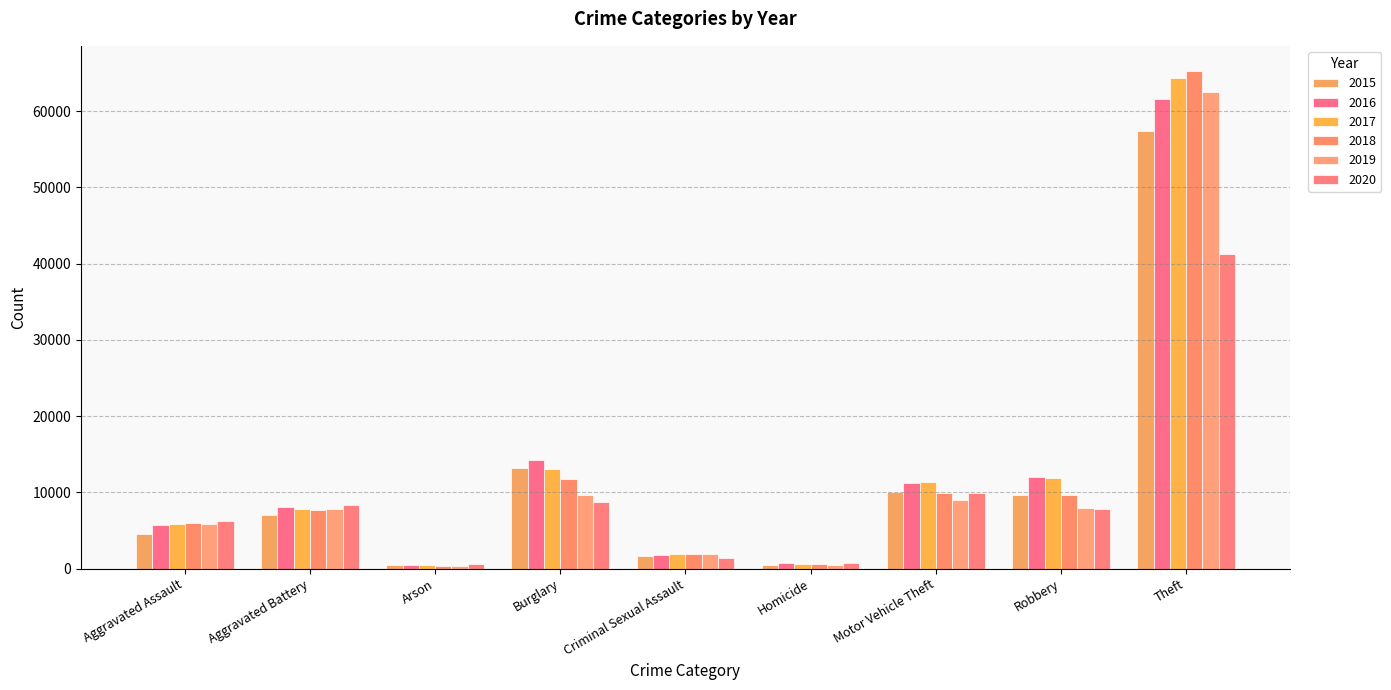

Reading left to right, extract all data points from this chart.

2015: Aggravated Assault=4480	Aggravated Battery=7018	Arson=448	Burglary=13184	Criminal Sexual Assault=1653	Homicide=496	Motor Vehicle Theft=10068	Robbery=9638	Theft=57347
2016: Aggravated Assault=5712	Aggravated Battery=8085	Arson=515	Burglary=14289	Criminal Sexual Assault=1805	Homicide=786	Motor Vehicle Theft=11286	Robbery=11960	Theft=61617
2017: Aggravated Assault=5793	Aggravated Battery=7845	Arson=444	Burglary=13001	Criminal Sexual Assault=1925	Homicide=672	Motor Vehicle Theft=11380	Robbery=11880	Theft=64380
2018: Aggravated Assault=6001	Aggravated Battery=7735	Arson=373	Burglary=11746	Criminal Sexual Assault=1963	Homicide=589	Motor Vehicle Theft=9983	Robbery=9679	Theft=65281
2019: Aggravated Assault=5840	Aggravated Battery=7857	Arson=376	Burglary=9639	Criminal Sexual Assault=1857	Homicide=498	Motor Vehicle Theft=8978	Robbery=7994	Theft=62476
2020: Aggravated Assault=6263	Aggravated Battery=8319	Arson=589	Burglary=8753	Criminal Sexual Assault=1432	Homicide=785	Motor Vehicle Theft=9953	Robbery=7855	Theft=41285